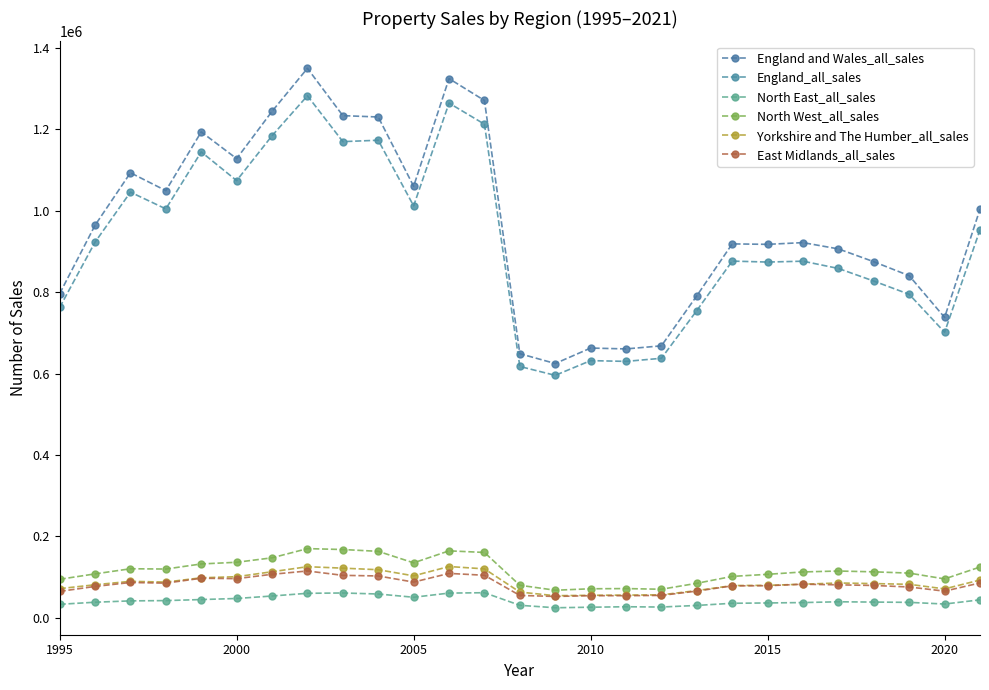

What is the difference between the maximum and minimum values in the East Midlands_all_sales series?

62607